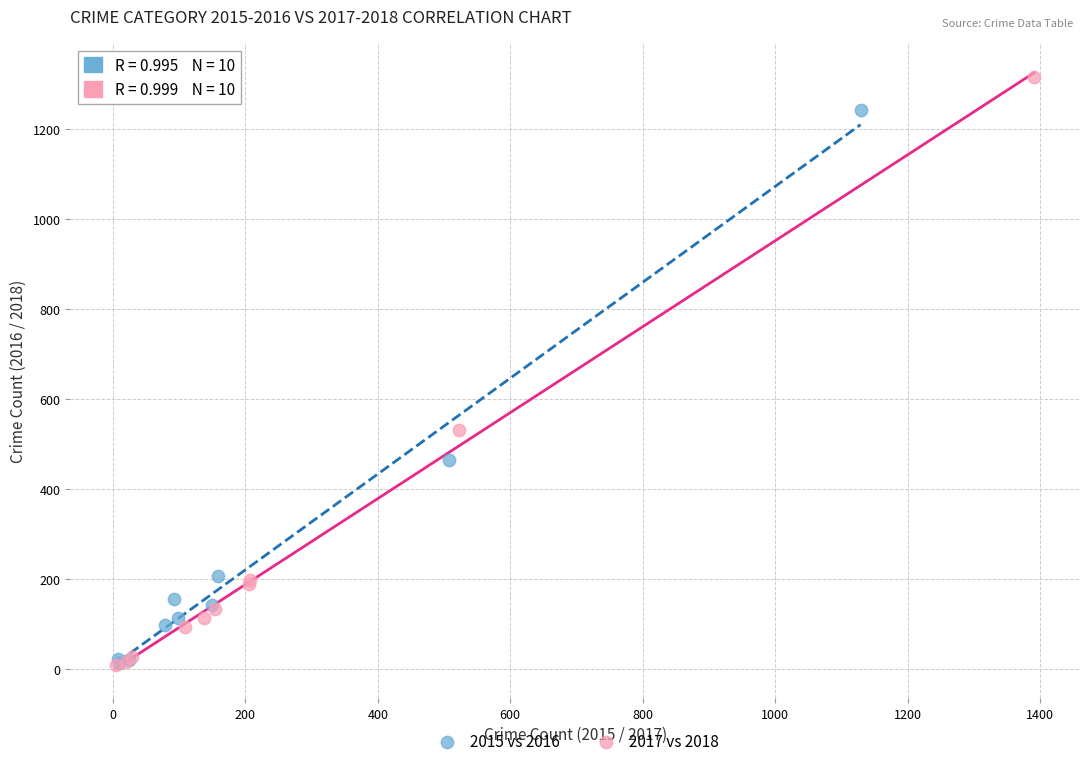

Which series has the largest Y range (max minus min)?

2017 vs 2018